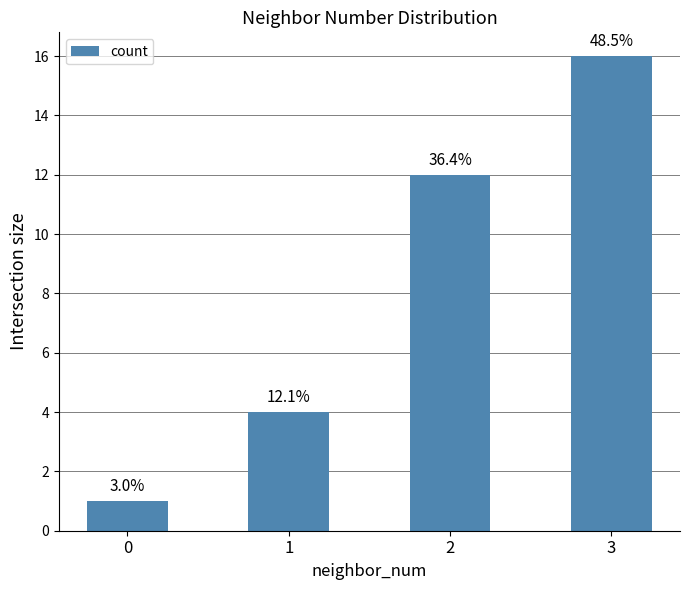

Approximately how many times larger is the value at 2 compared to 3?

0.8